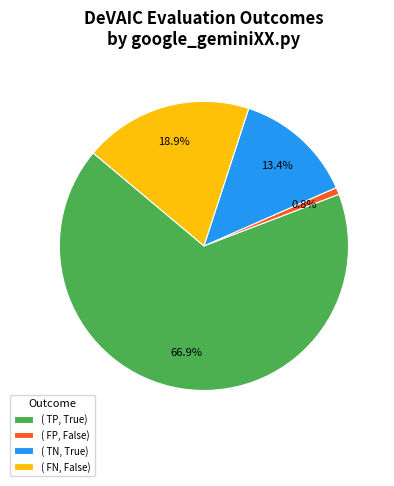

Which category has the biggest portion of the pie?

( TP, True)